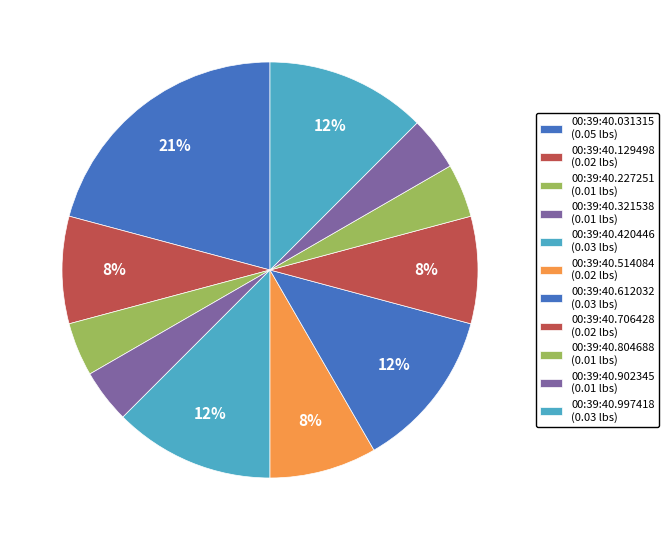

How many slices are in this pie chart?

11